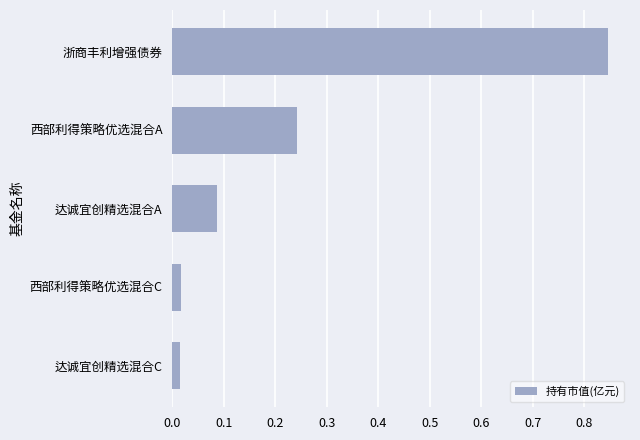

Are the bars horizontal?

Yes